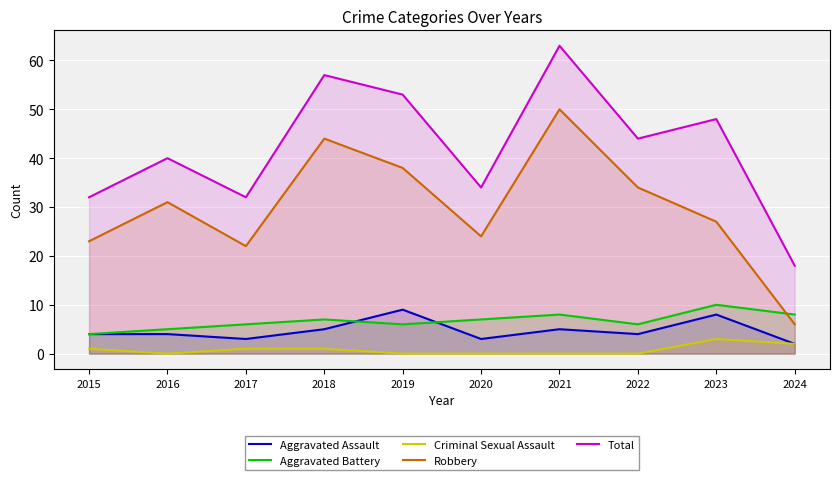

Is the value of Total at 2015 greater than the value of Criminal Sexual Assault at 2020?

Yes